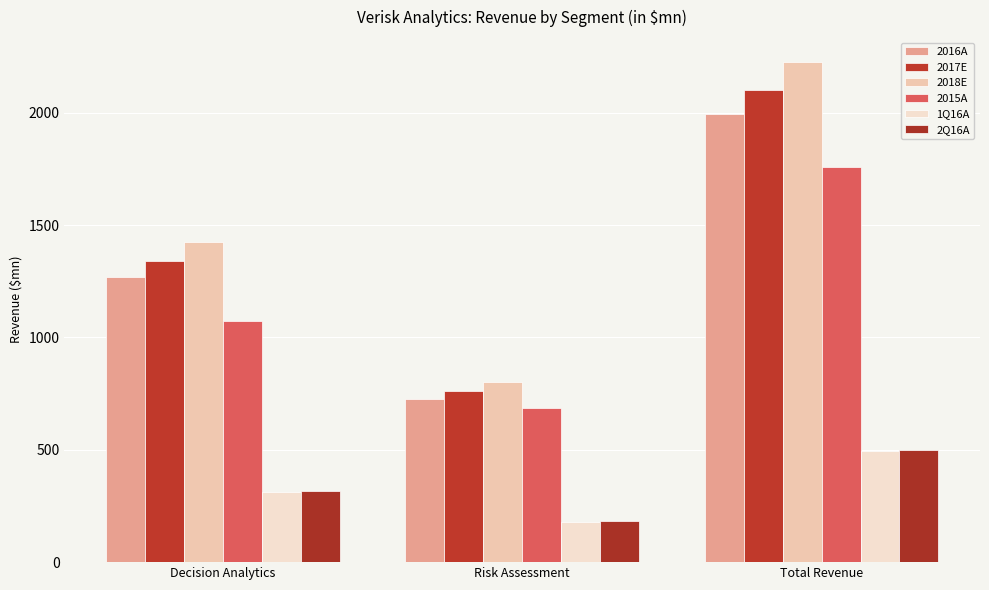

At which category is the sum across all series the highest?

Total Revenue